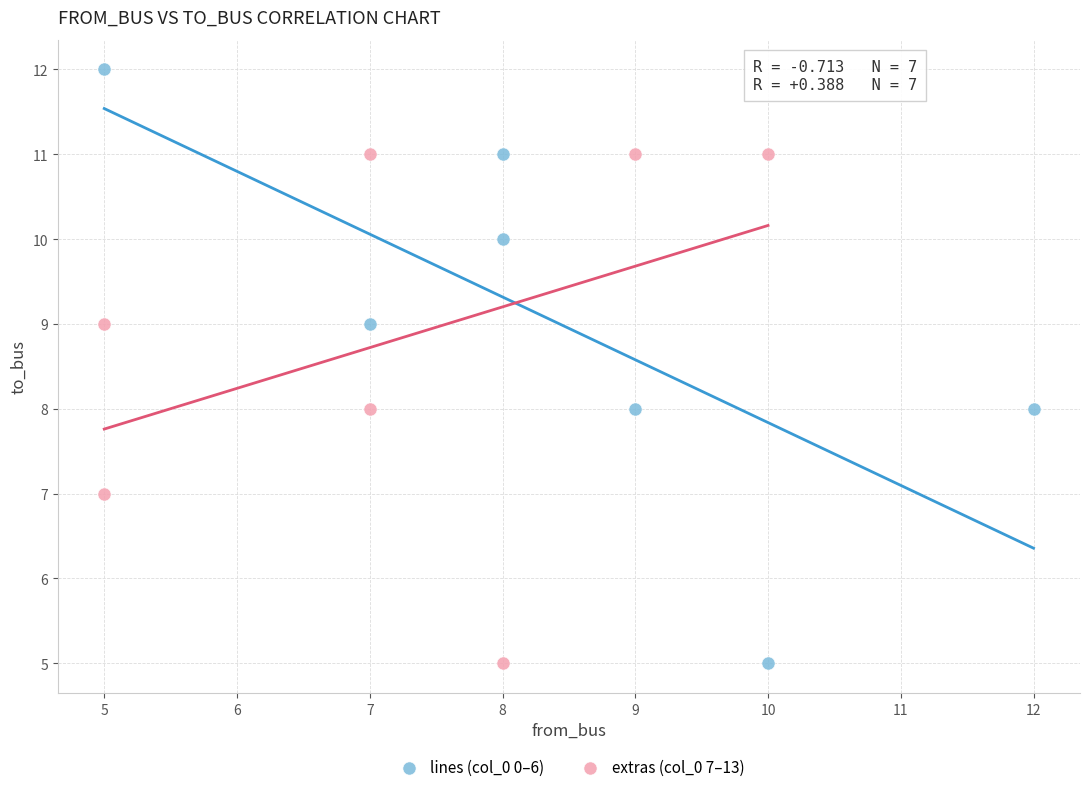

Which series reaches the maximum Y coordinate?

lines (col_0 0–6)